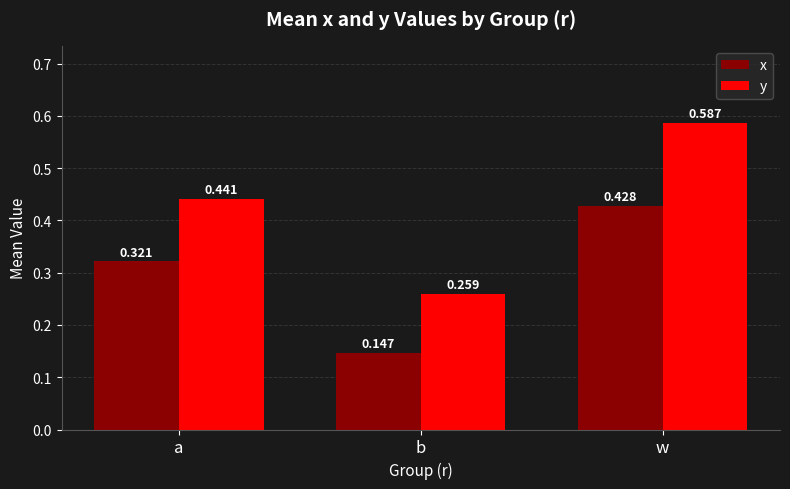

List the series in order of their peak value, highest first.

y, x